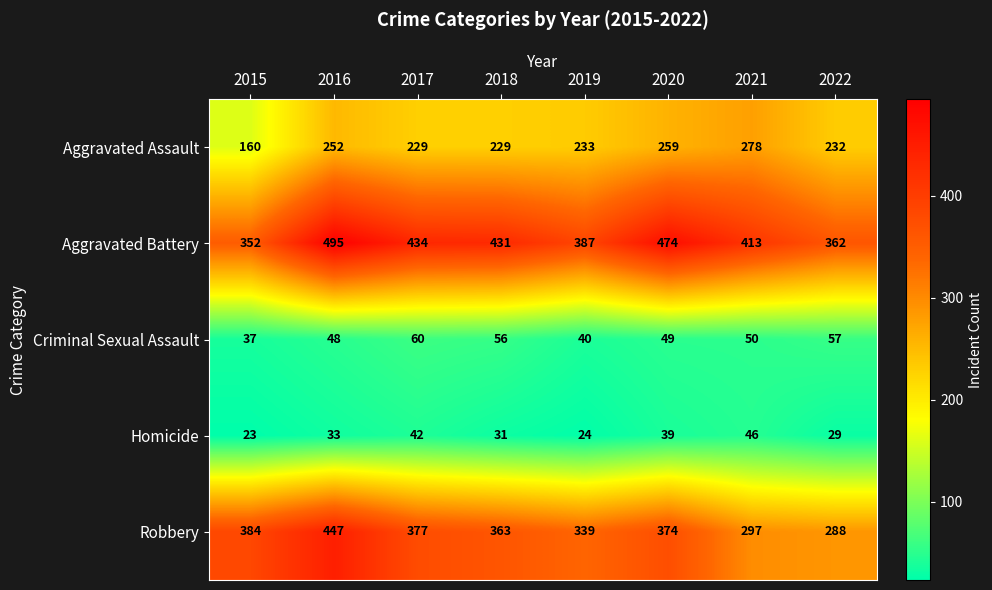

Rank the series by their maximum value, from lowest to highest.

Homicide, Criminal Sexual Assault, Aggravated Assault, Robbery, Aggravated Battery